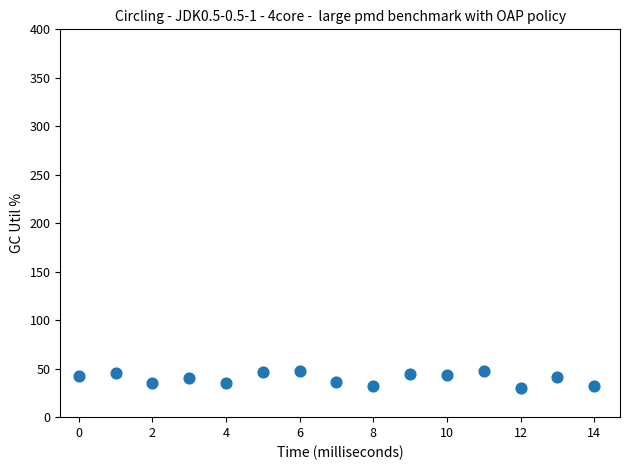

What is the range of Y values (max minus min)?

17.4